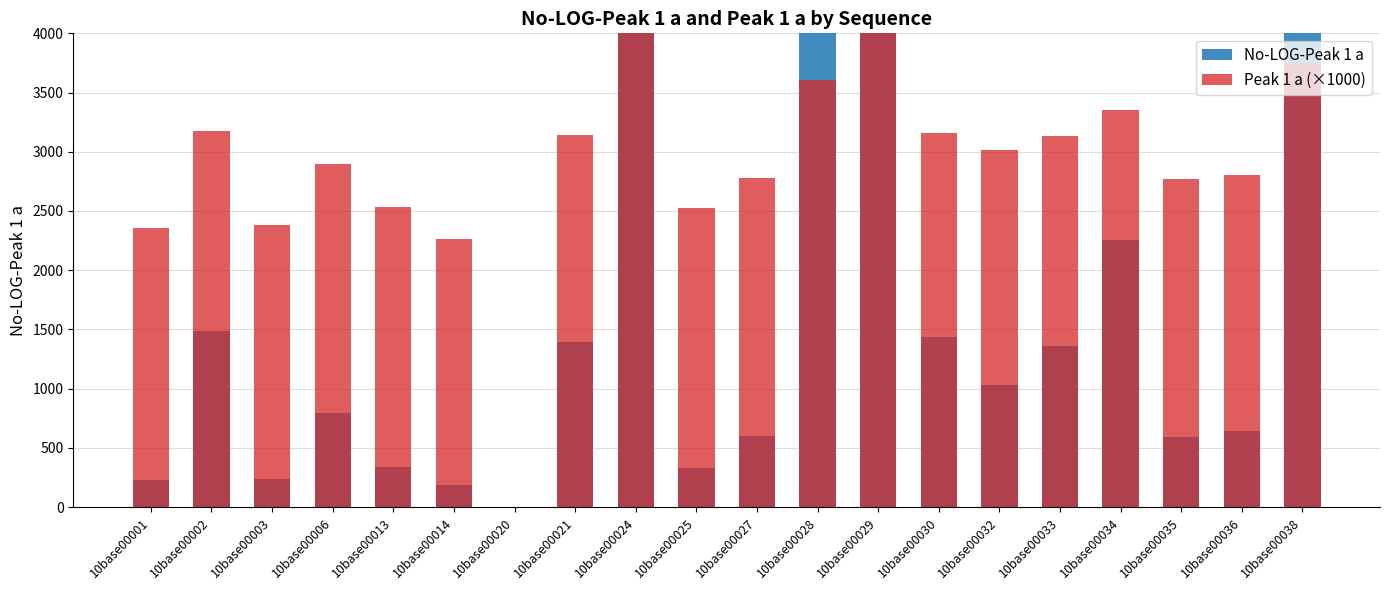

Which category has the highest value across all series?

10base00029